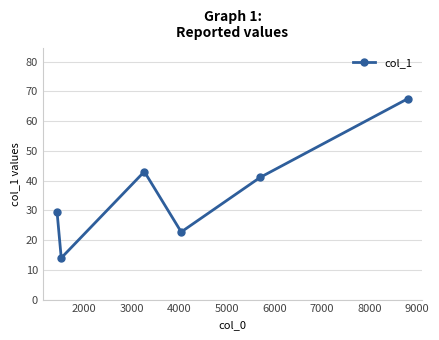

What is the value of the 1st point from the left?

29.4